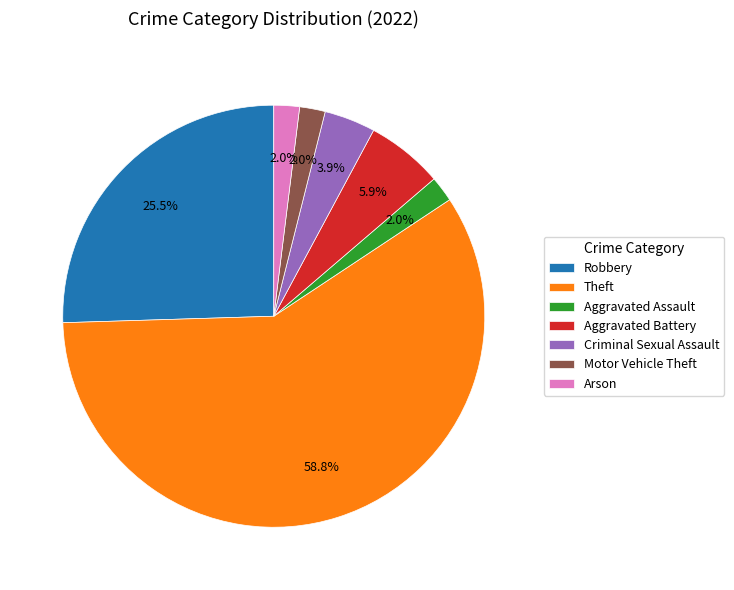

Between Criminal Sexual Assault and Aggravated Battery, which is larger?

Aggravated Battery